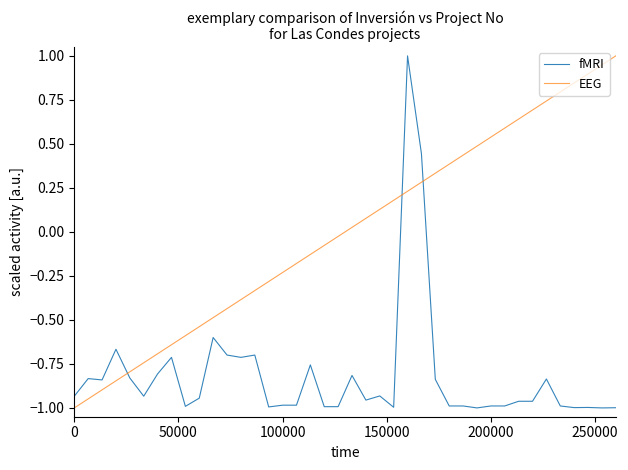

Rank the series by their average value, from lowest to highest.

fMRI, EEG